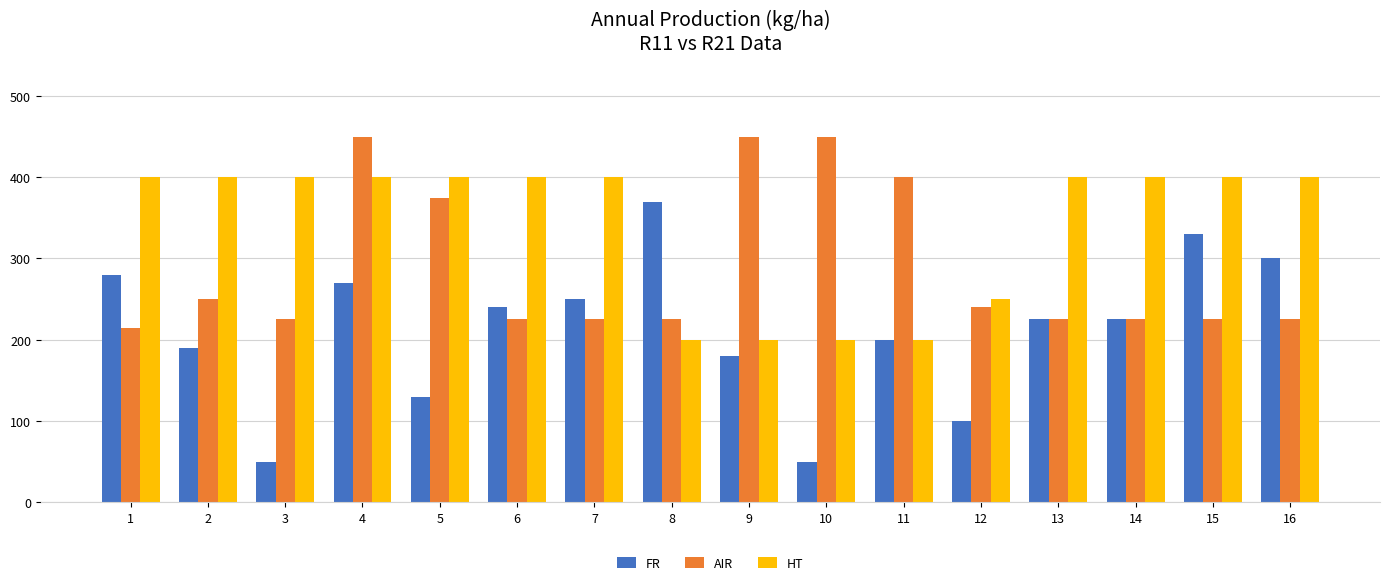

What are all the series names shown in the legend?

FR, AIR, HT